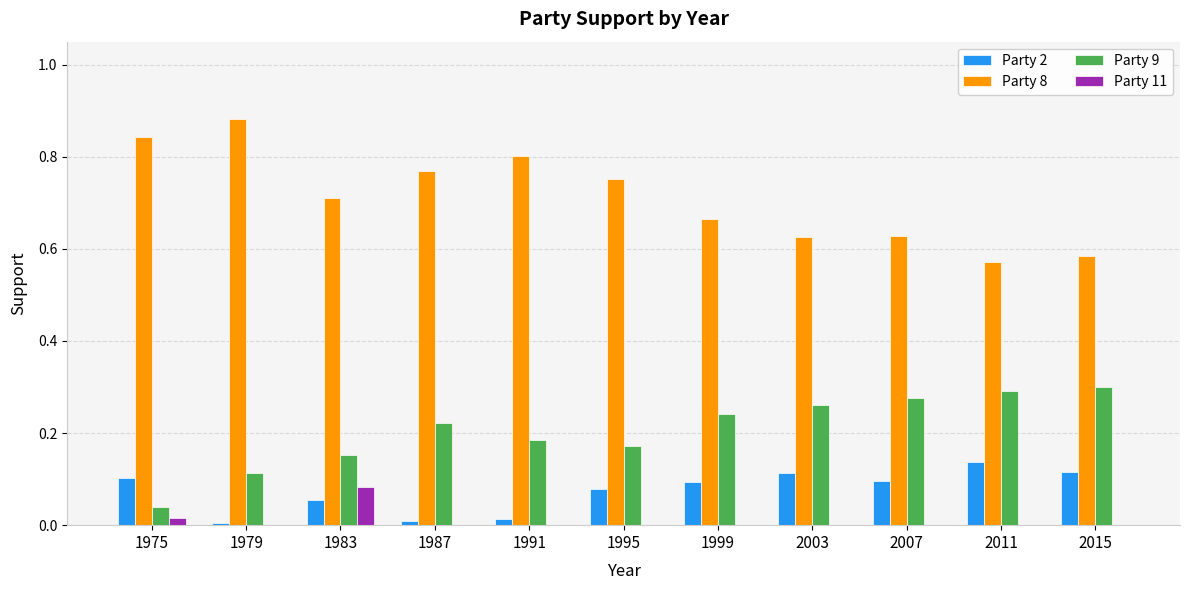

What are all the series names shown in the legend?

Party 2, Party 8, Party 9, Party 11